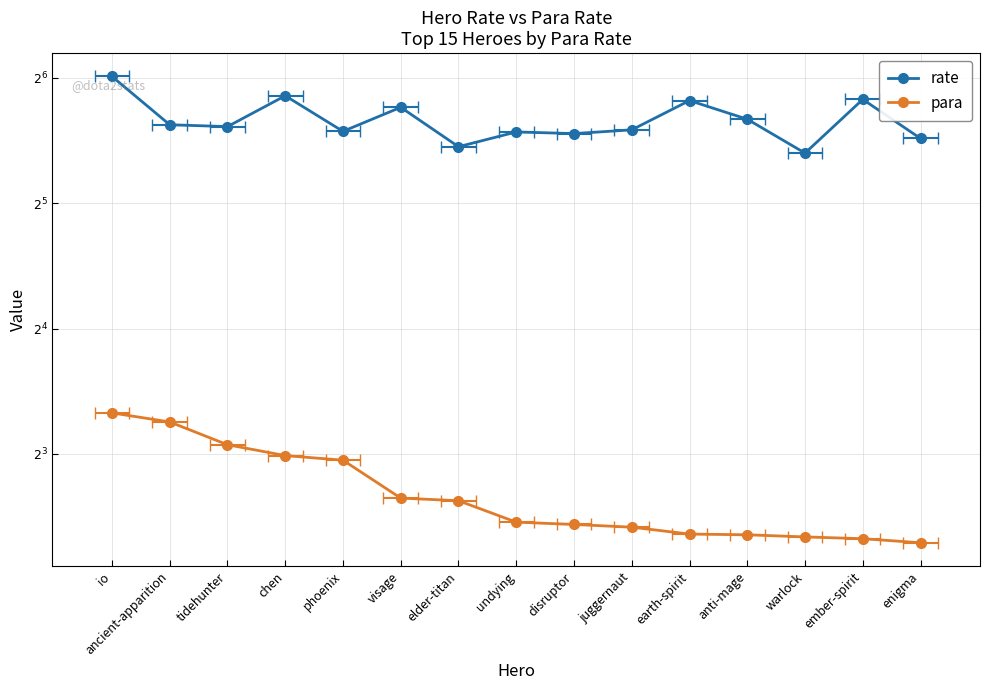

Which category has the highest value in the rate series?

io